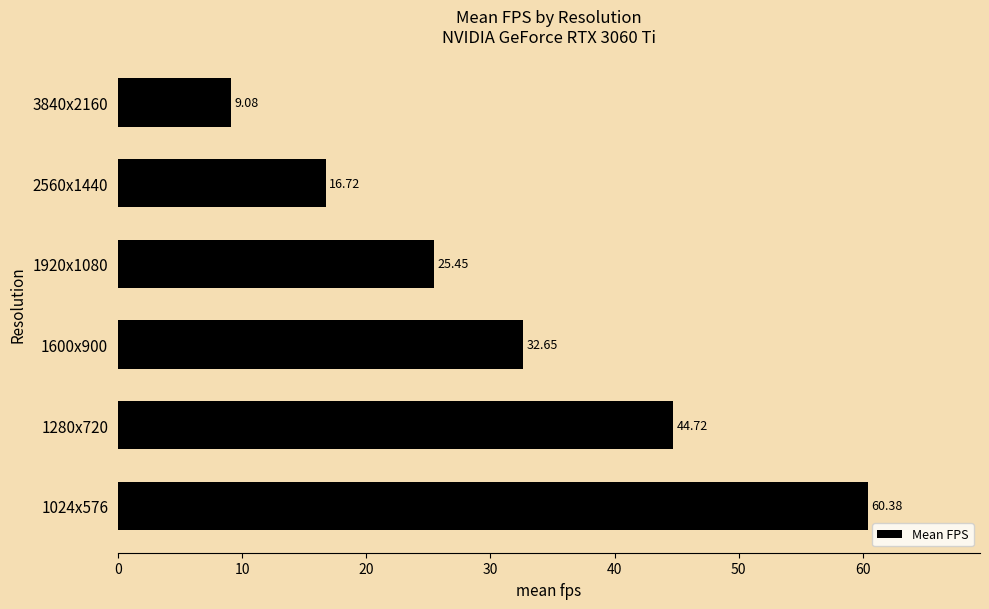

Rank the categories by value from highest to lowest.

1024x576, 1280x720, 1600x900, 1920x1080, 2560x1440, 3840x2160